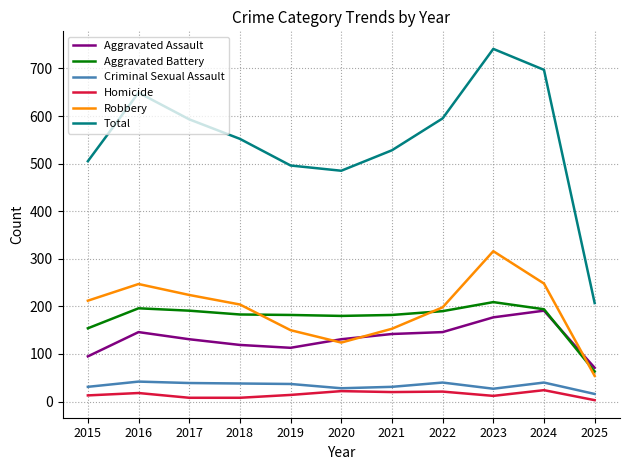

True or false: Total and Criminal Sexual Assault intersect in this chart.

False